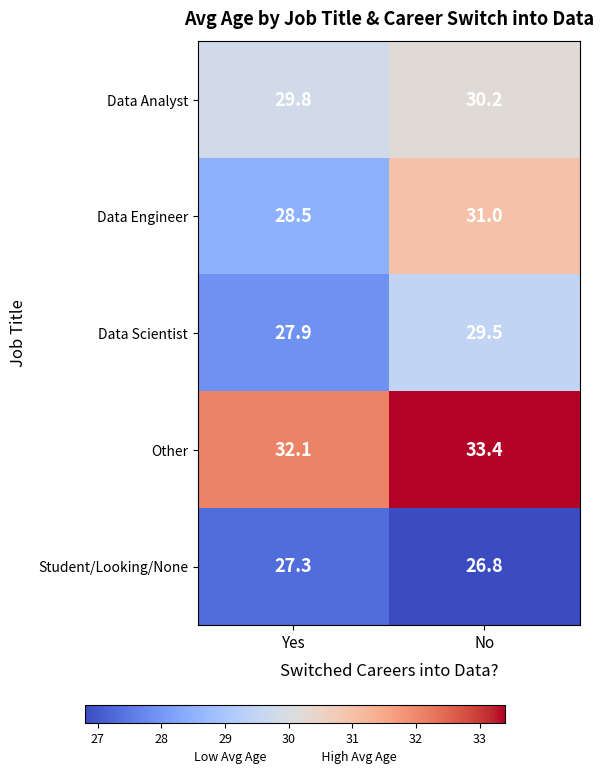

At how many categories does at least one series exceed 29?

2